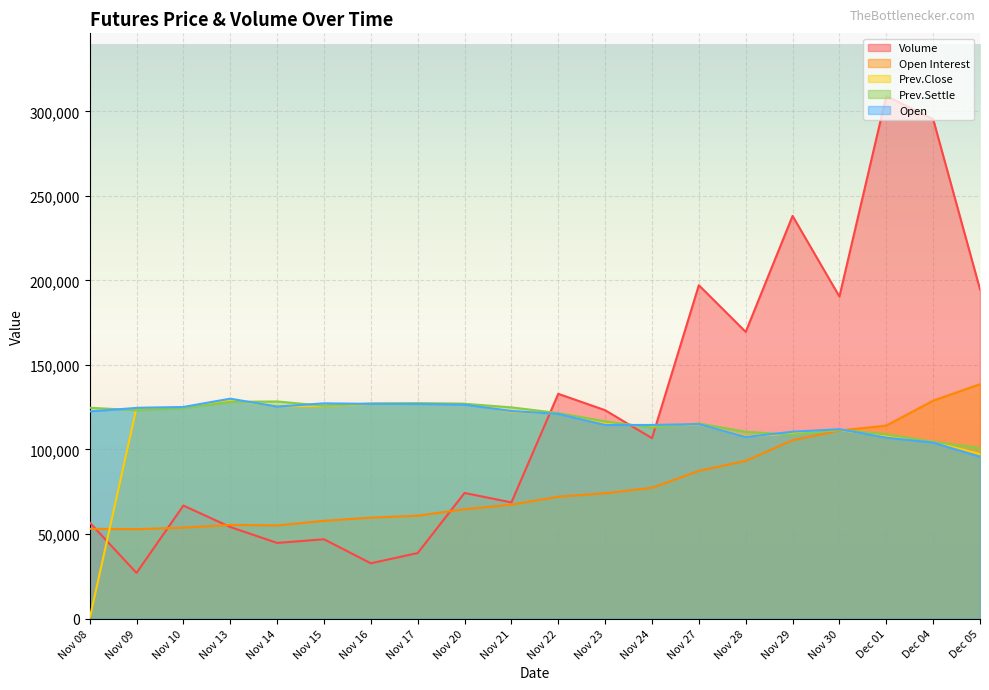

List the series in order of their peak value, highest first.

Volume, Open Interest, Open, Prev.Close, Prev.Settle